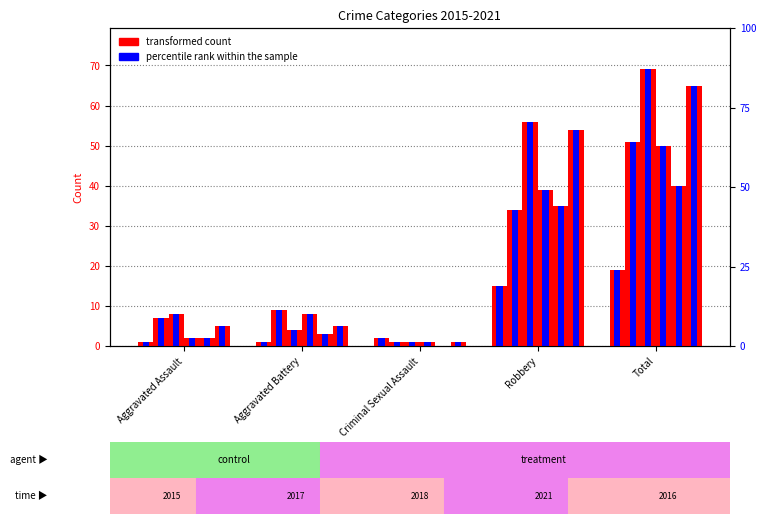

At how many categories does at least one series exceed 40?

2